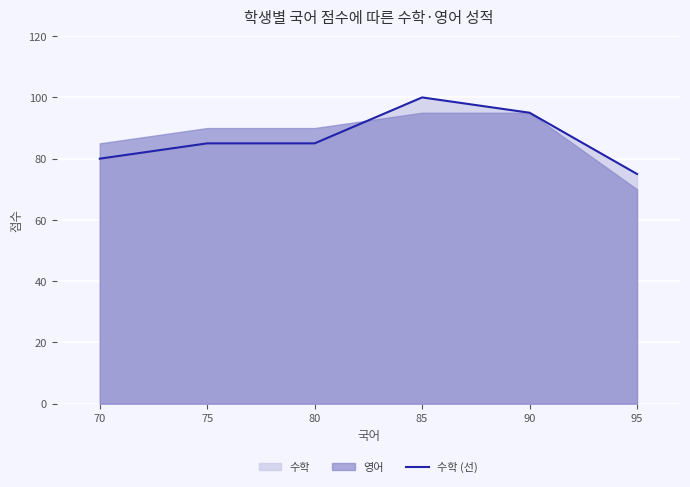

How many interior local peaks (higher than both neighbors) does the data have?

1